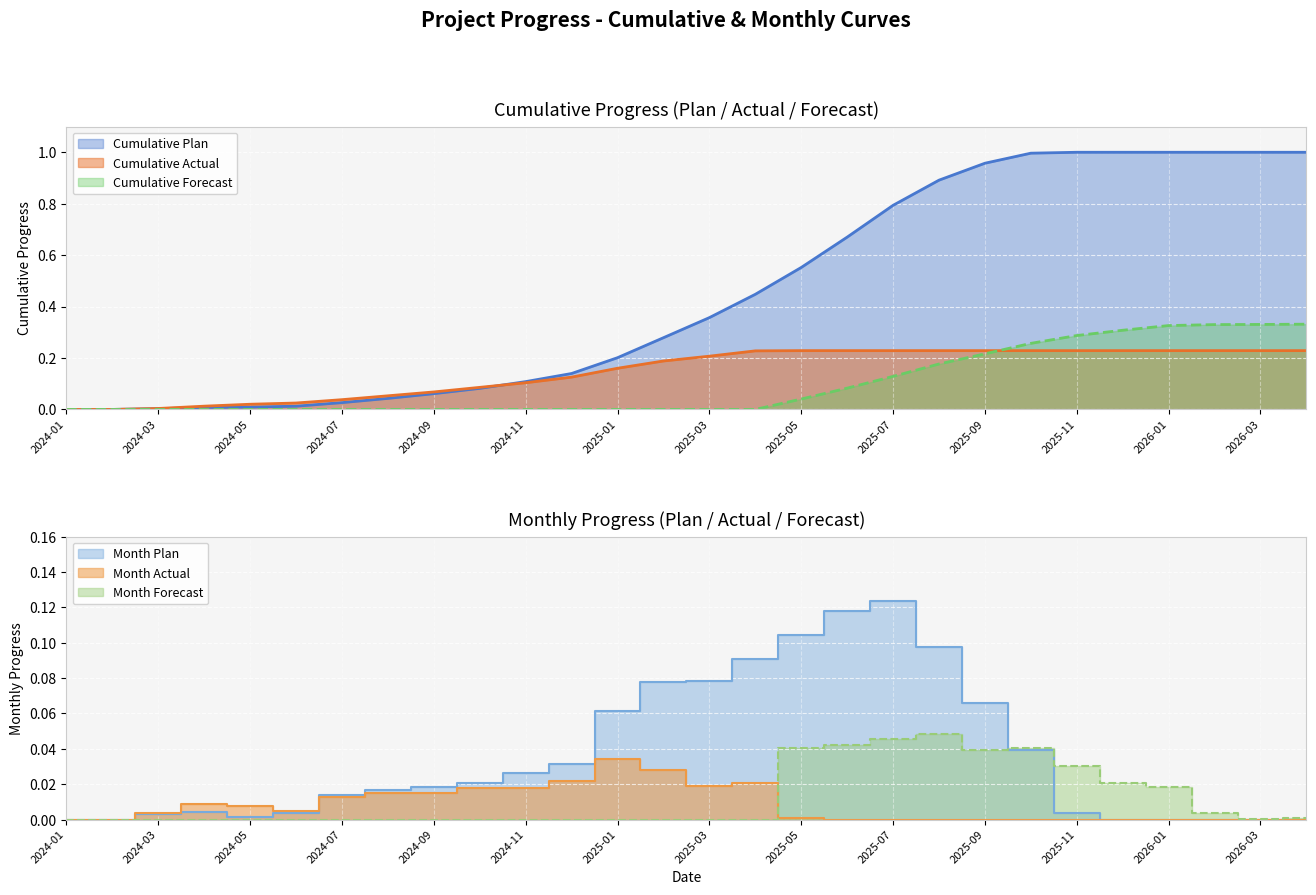

What position from the left is 2024-03?

3